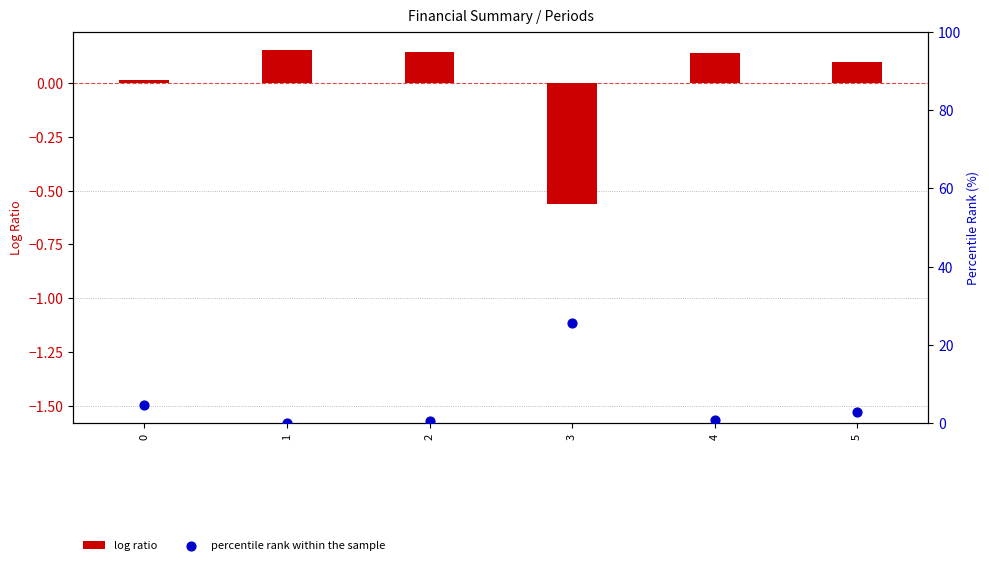

What is the change in value from 0 to 1?

-4.8